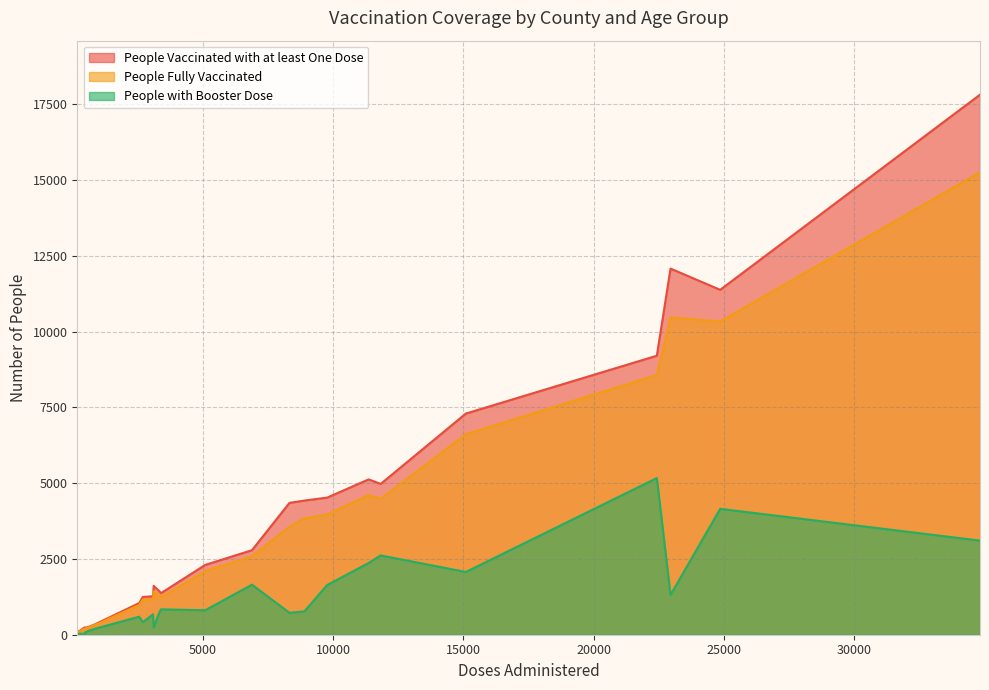

Does the chart have visible grid lines?

Yes